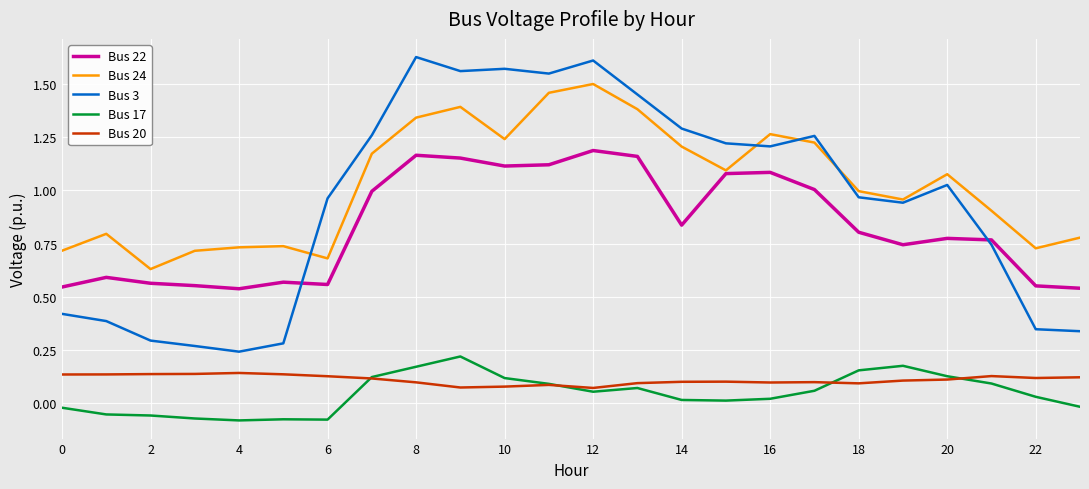

Which series has the largest range (max minus min)?

Bus 3